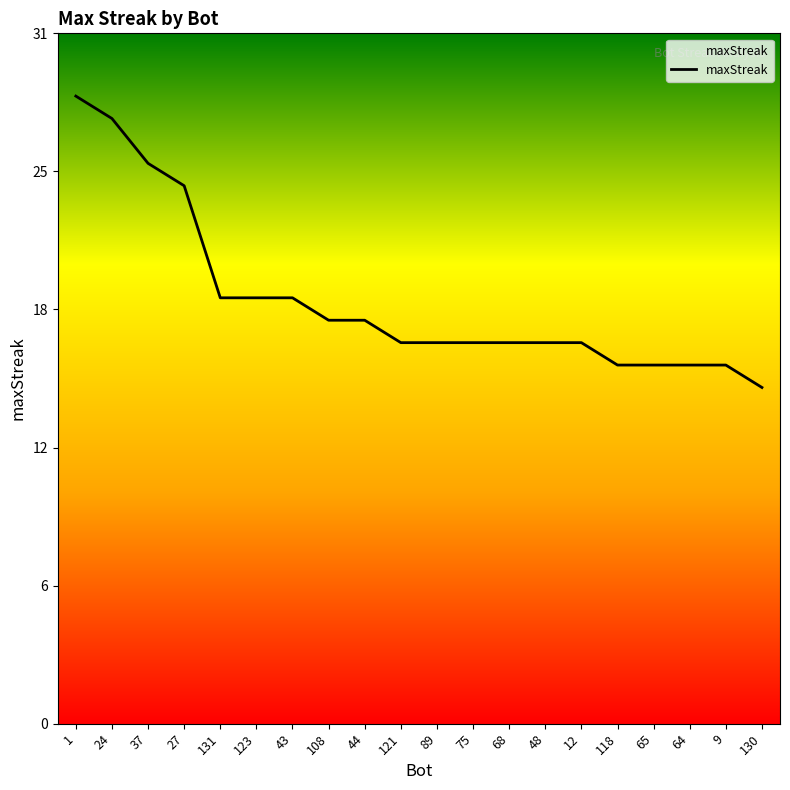

What is the difference between the maximum and minimum values?

13